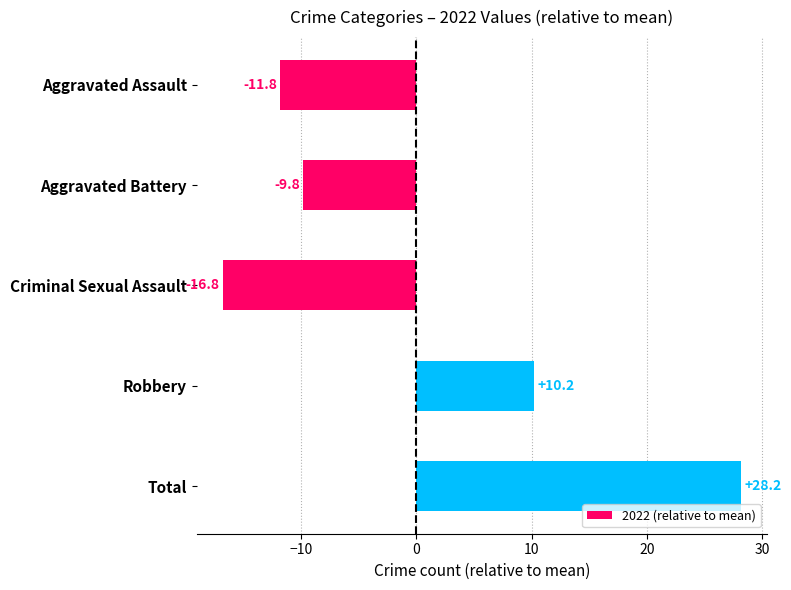

The chart shows a value of 28.2 at Total. True or false?

True